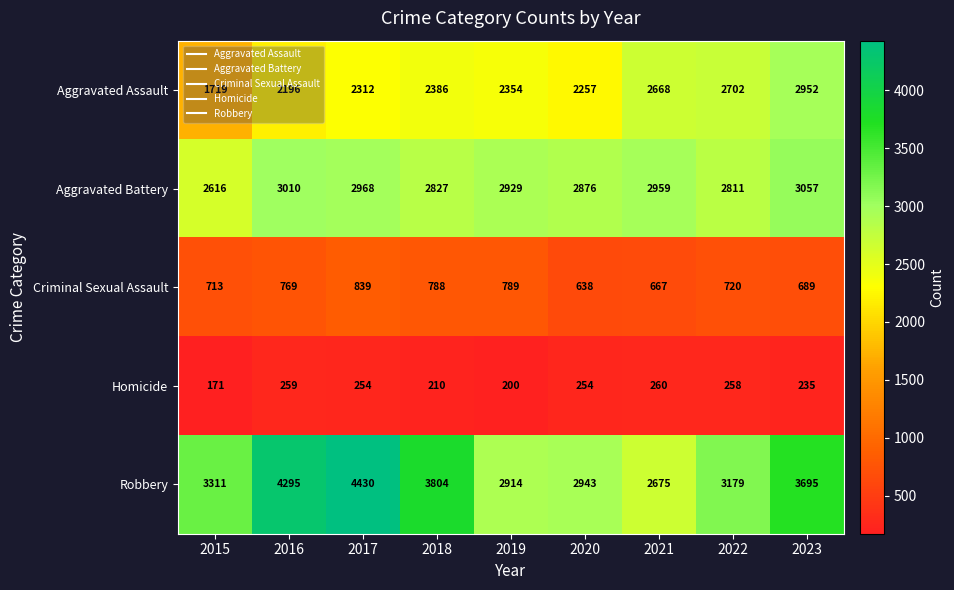

What value does the Aggravated Battery series have at 2019?

2929